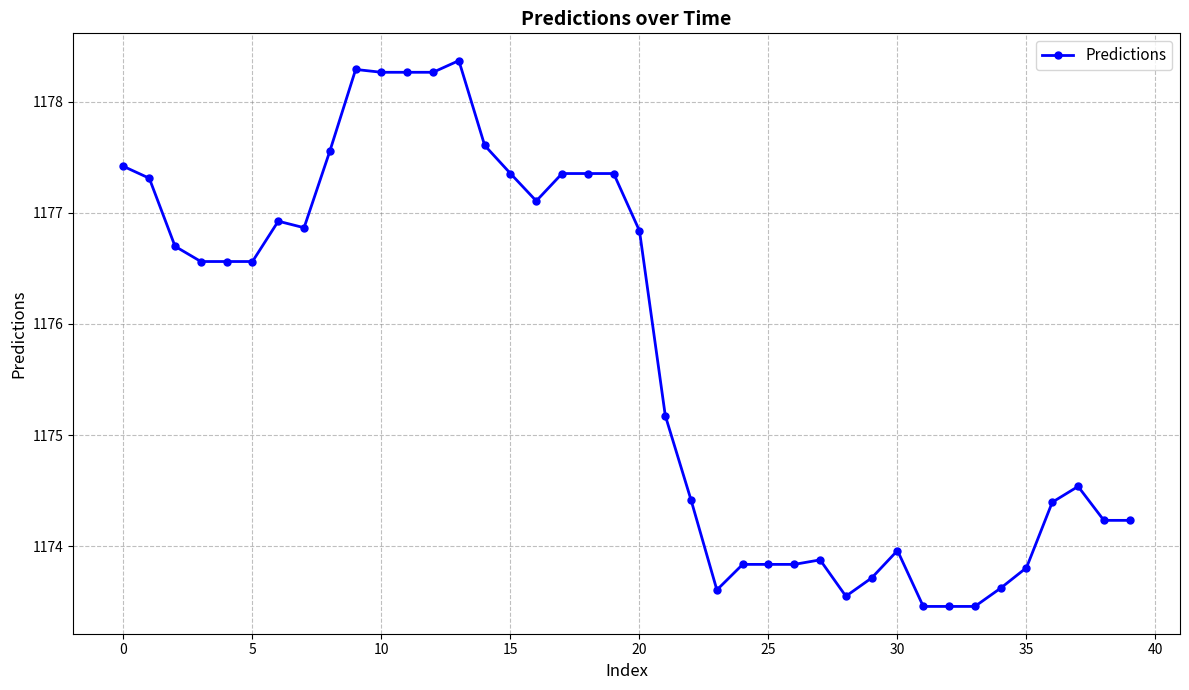

What is the value of the 18th point from the left?

1177.4